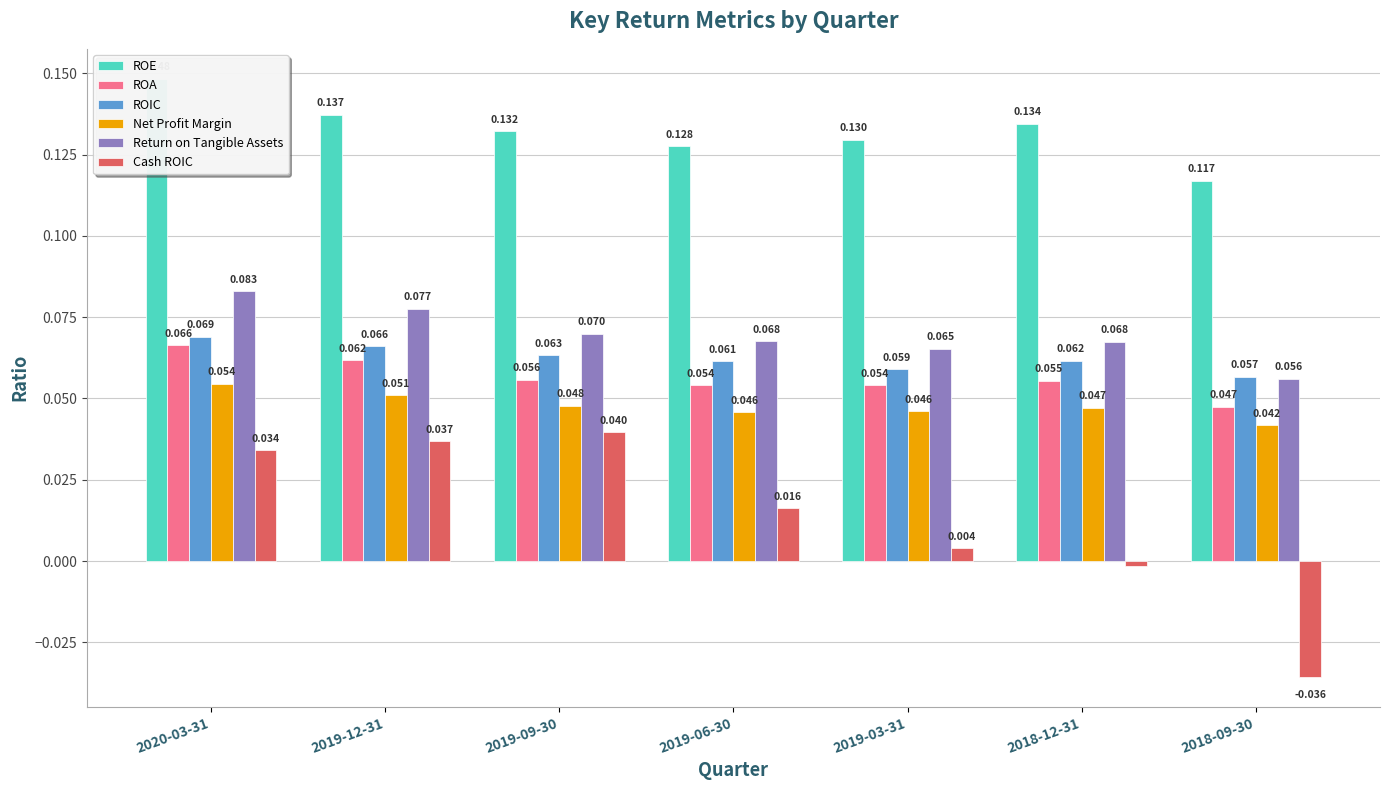

What is the label of the 7th bar from the right?

2020-03-31